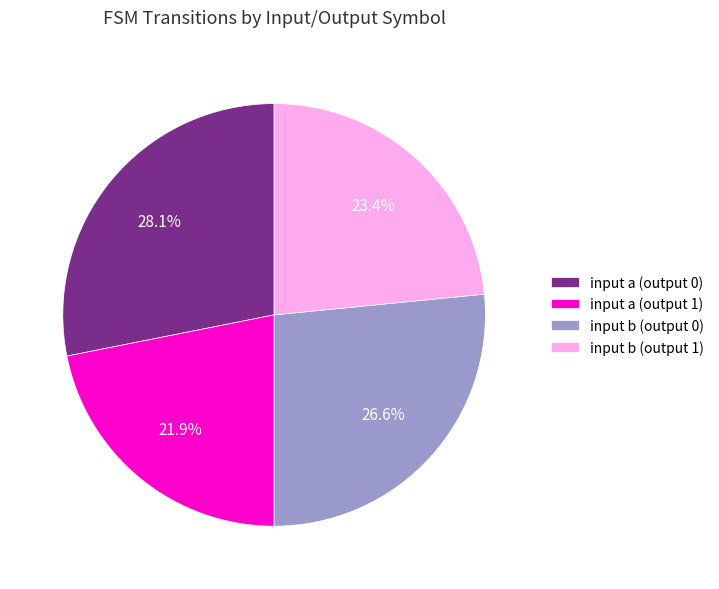

Count the number of slices in the pie.

4